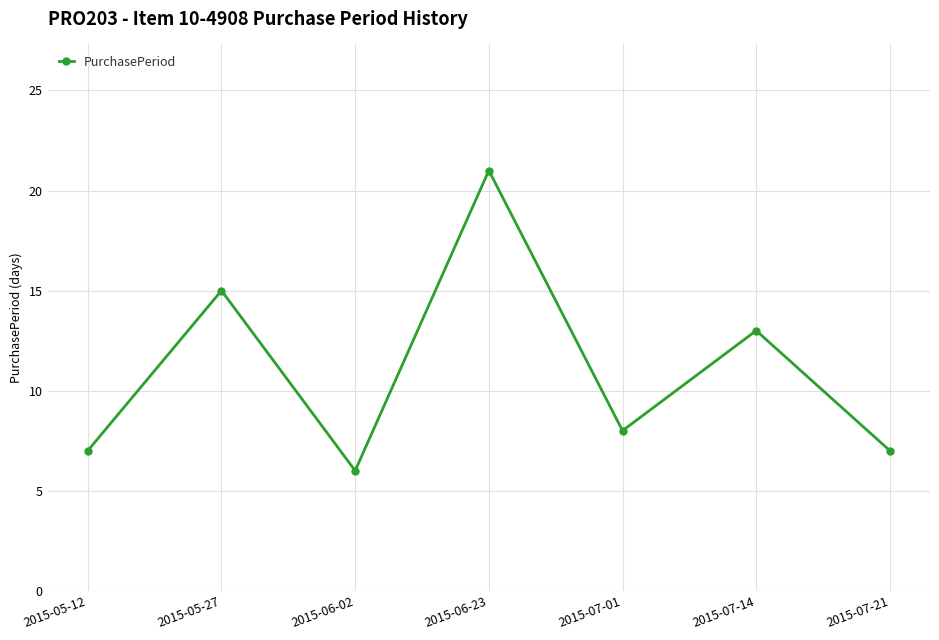

What is the change in value from 2015-07-01 to 2015-07-14?

+5